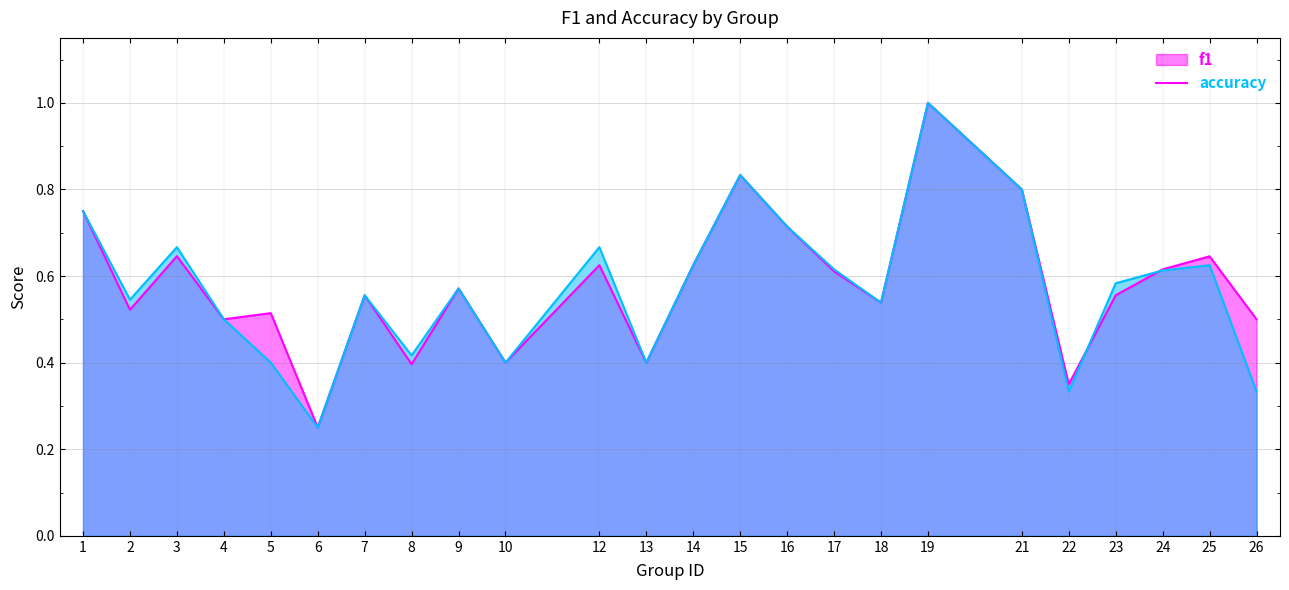

After their last crossing, which series has the higher values: f1 or accuracy?

f1